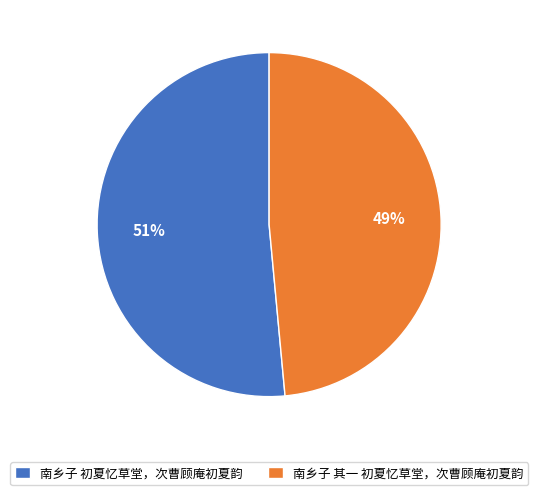

Rank the categories by value from lowest to highest.

南乡子 其一 初夏忆草堂，次曹顾庵初夏韵, 南乡子 初夏忆草堂，次曹顾庵初夏韵